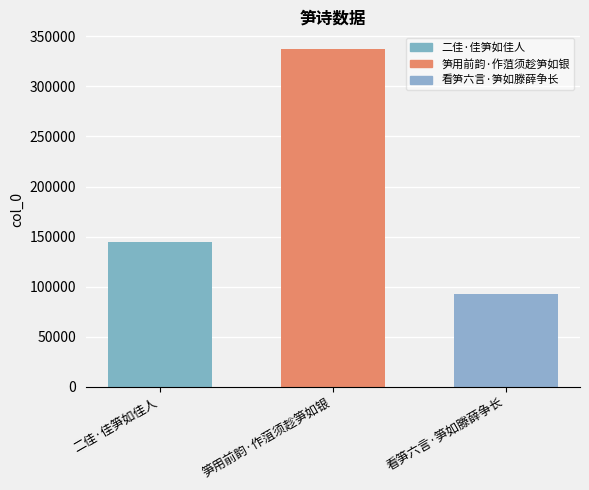

How many bars are there in total?

3